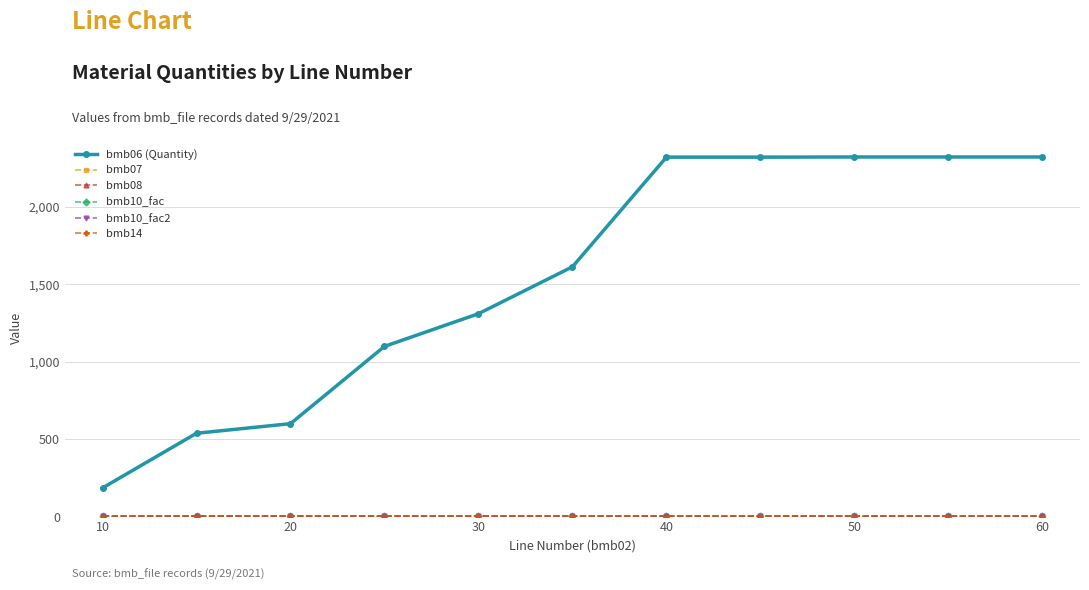

What is the average value of the bmb14 series?

0.4